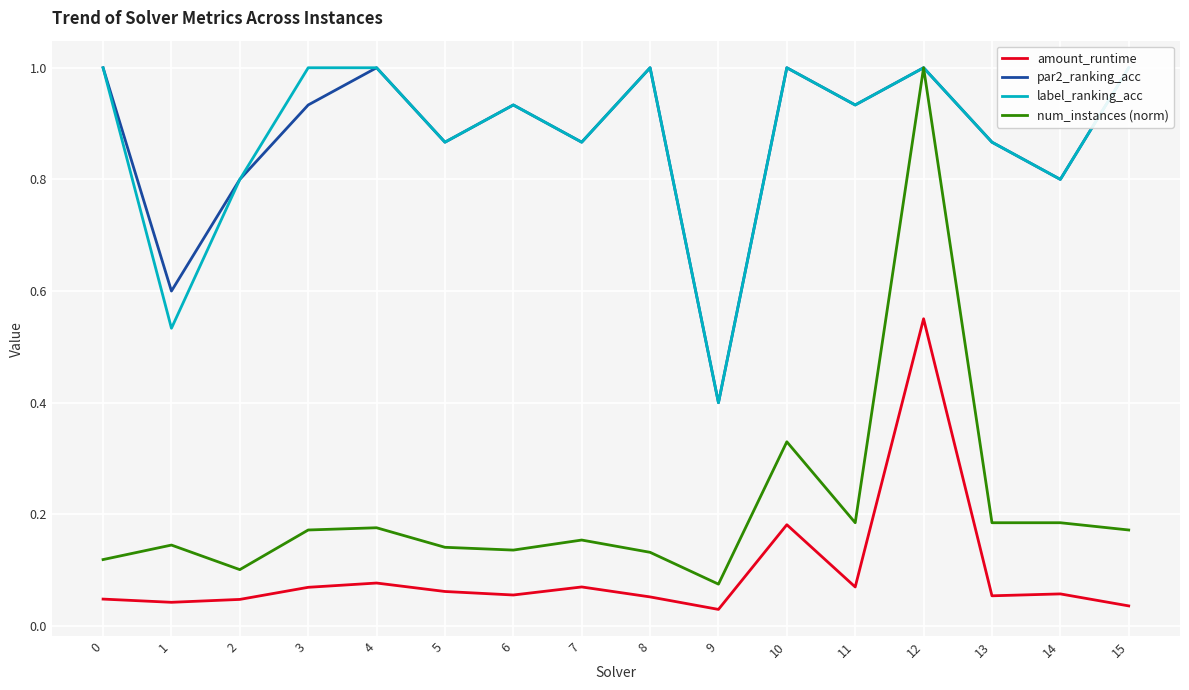

Between 11 and 15, which is larger?

11